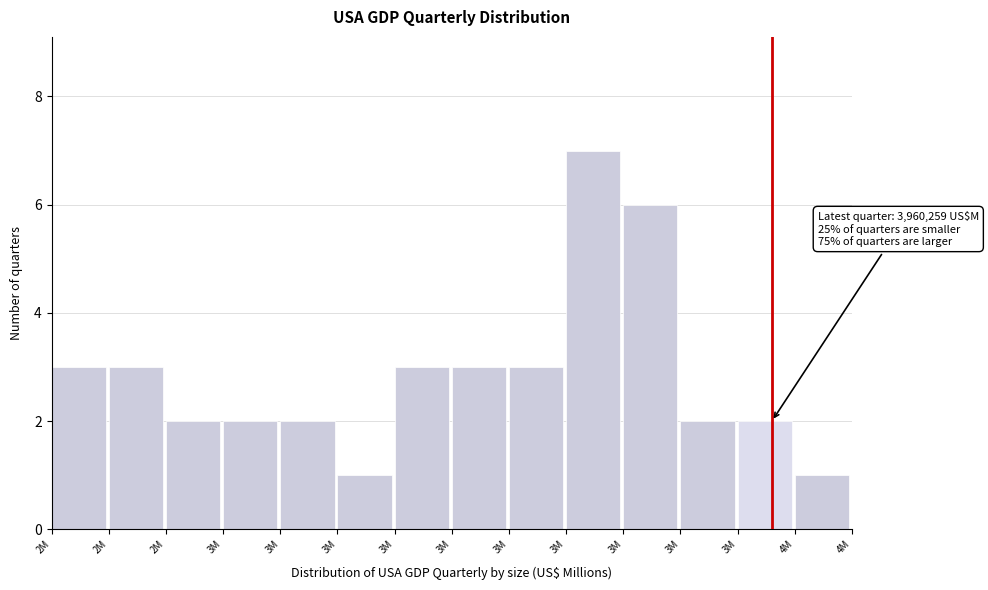

How many series are shown in this chart?

1